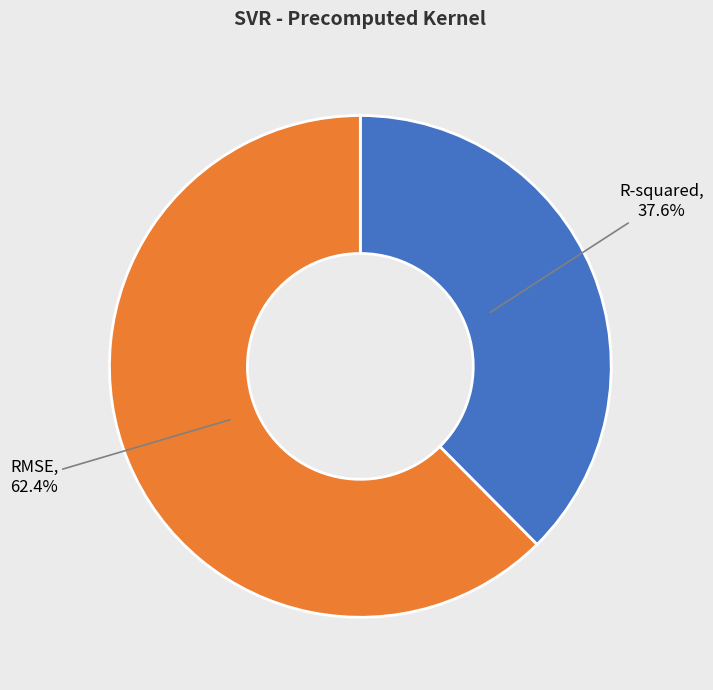

What percentage is the R-squared slice, to the nearest percent?

38%